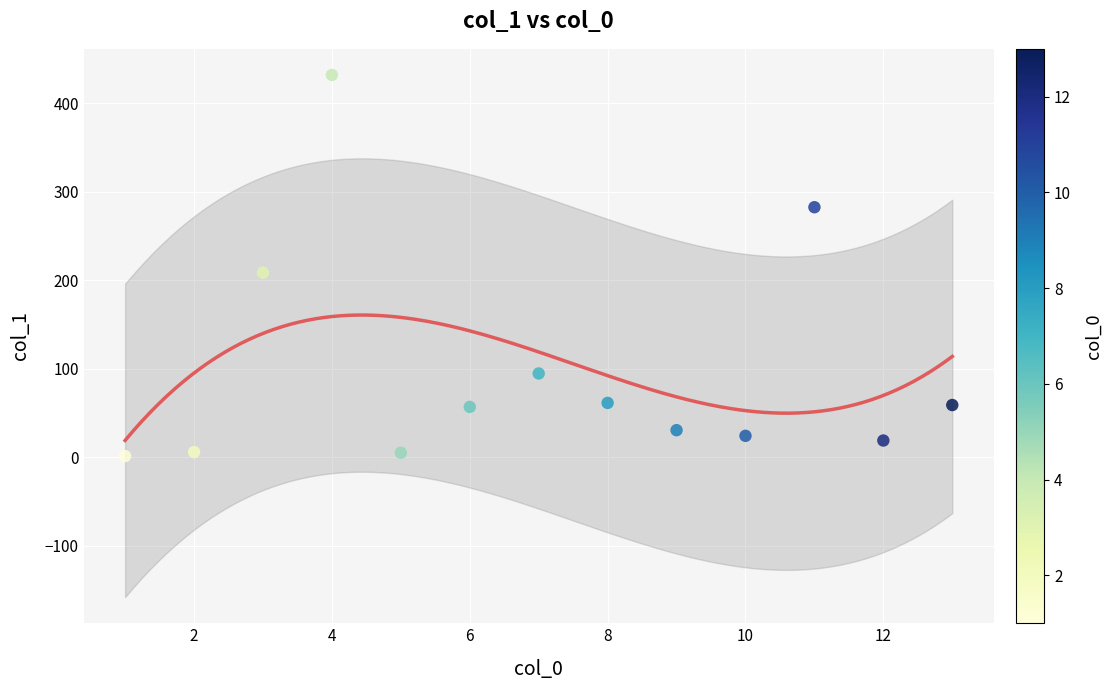

What is the range of X values (max minus min)?

12.0